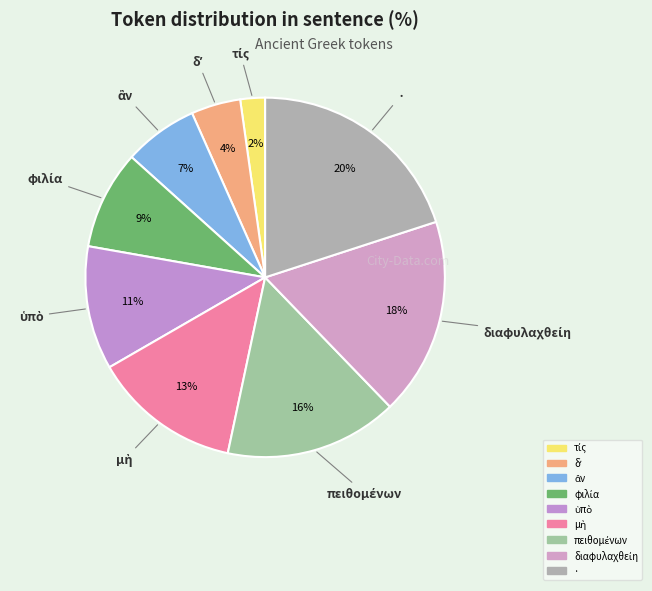

Which category has the biggest portion of the pie?

·